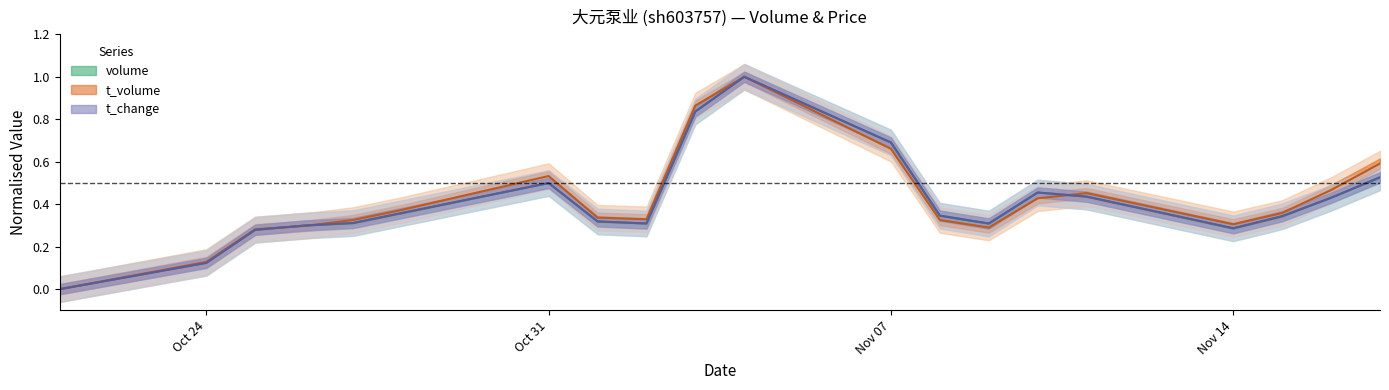

What are all the series names shown in the legend?

volume, t_volume, t_change